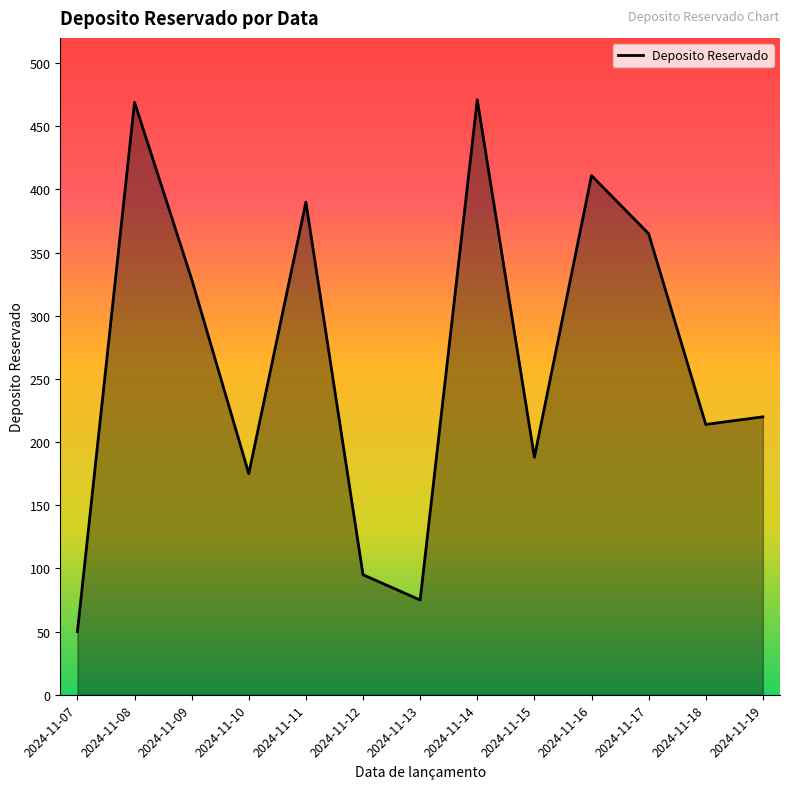

What is the minimum value shown in the chart?

50